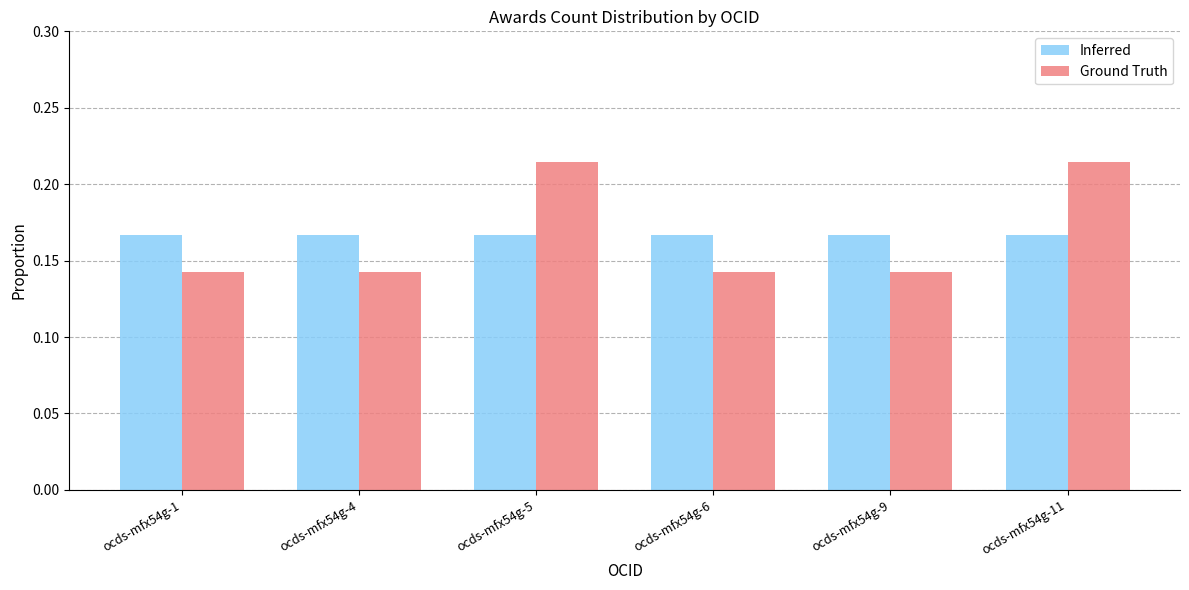

The value of Ground Truth at ocds-mfx54g-11 is 0.1. True or false?

False